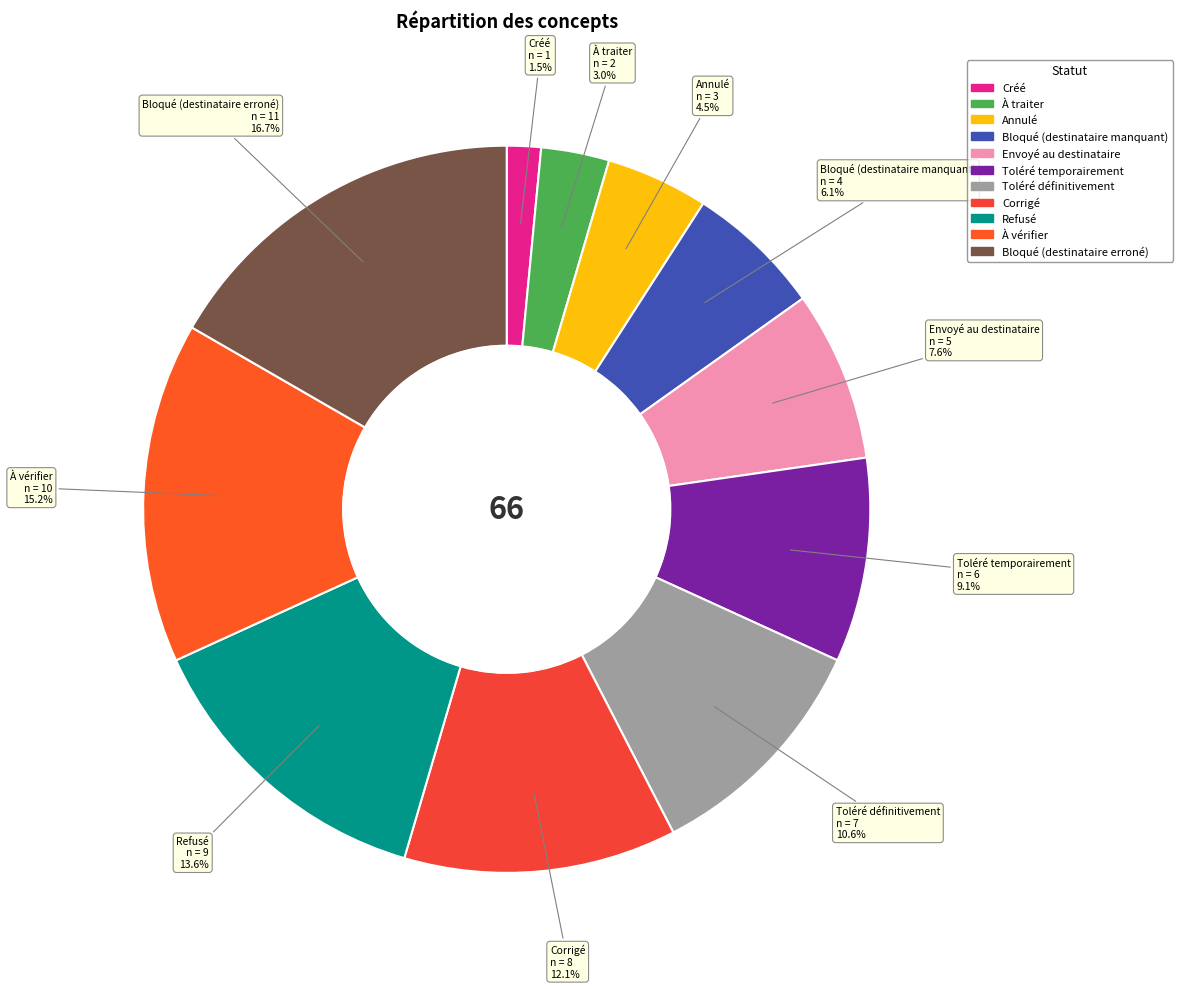

Which category has the smallest portion of the pie?

Créé